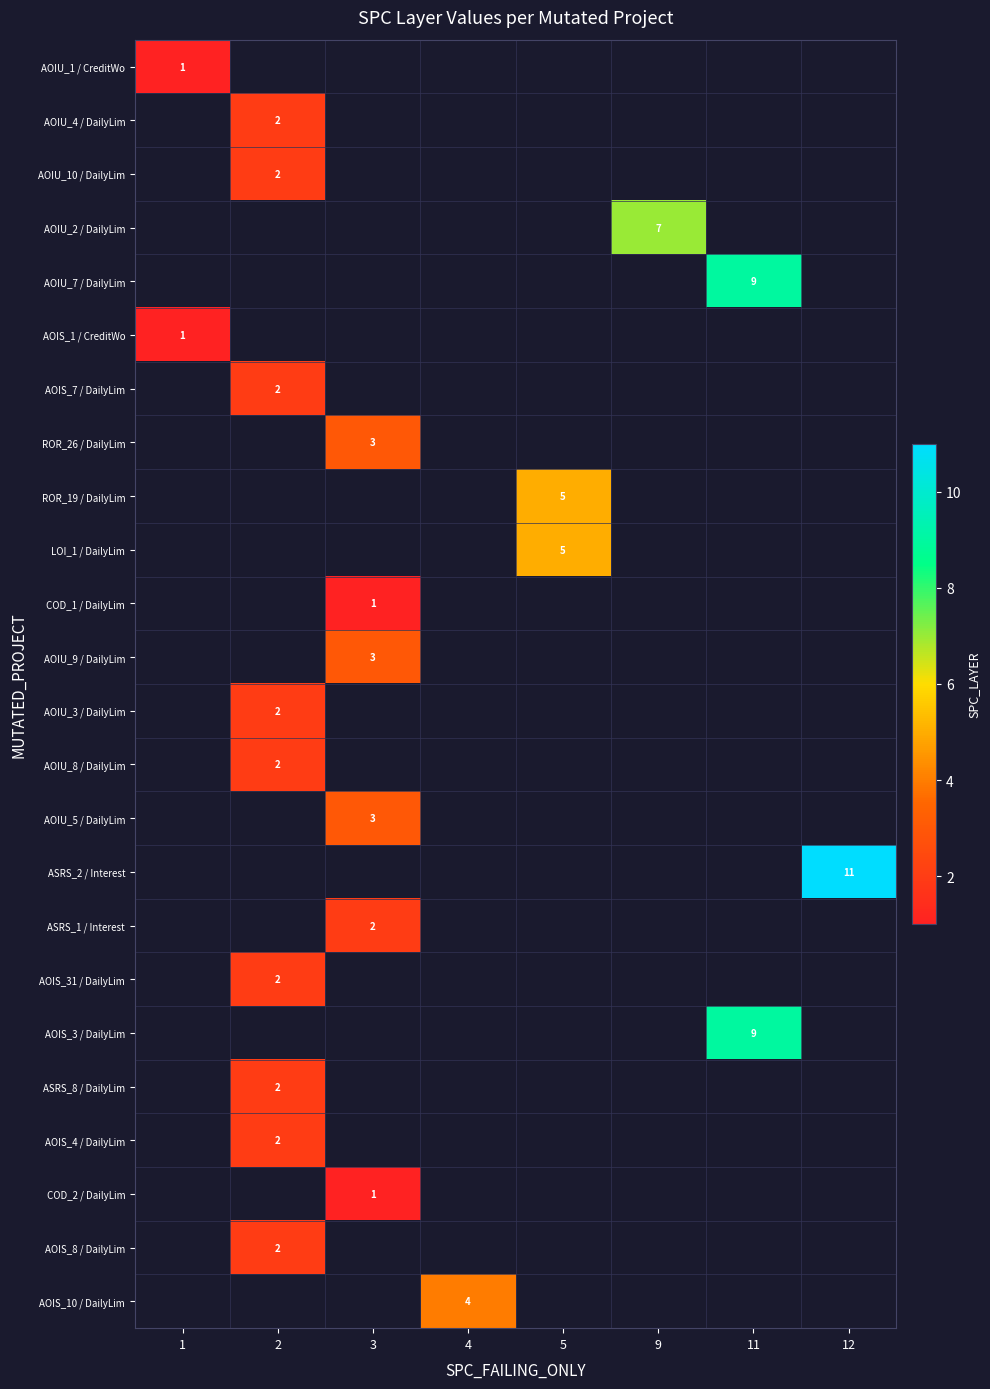

The ROR_19 / DailyLim series shows 5 at 5. True or false?

True